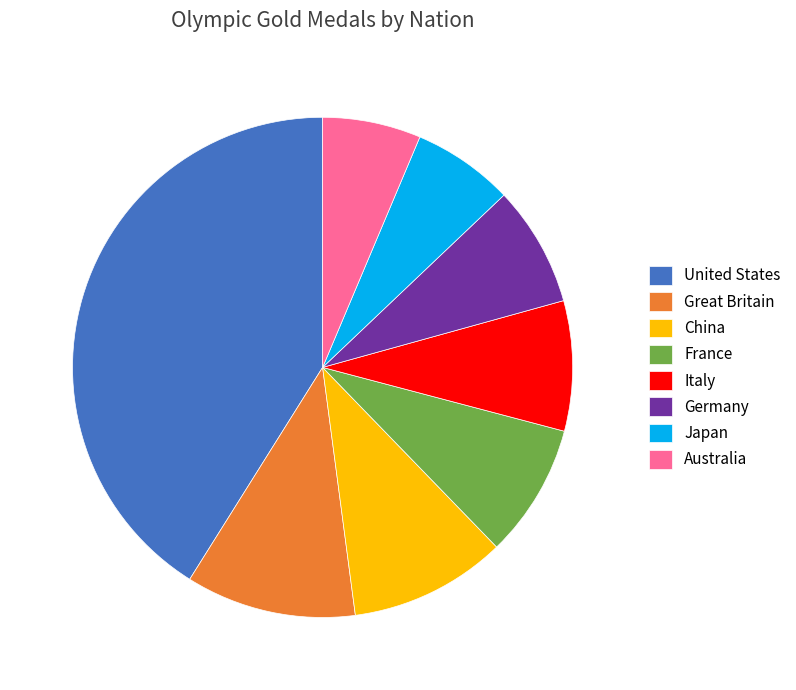

How many segments does this pie chart have?

8